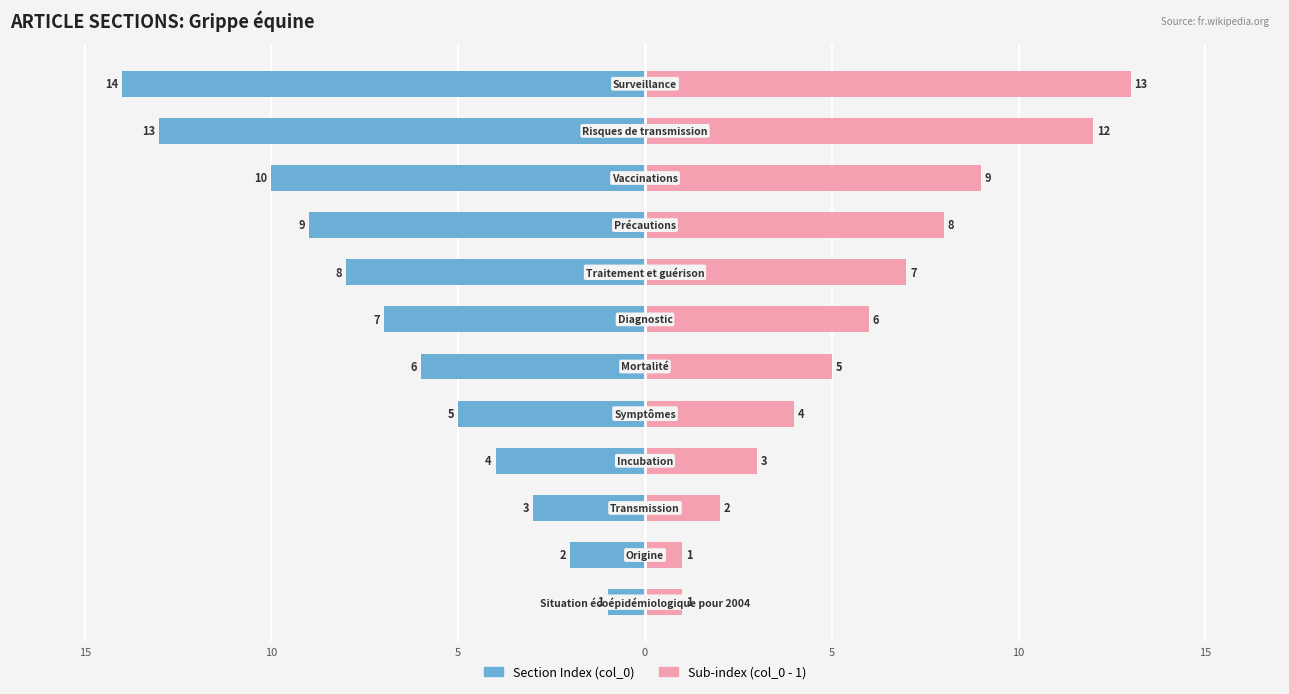

The value of Sub-index (right) at 15 is 0. True or false?

False